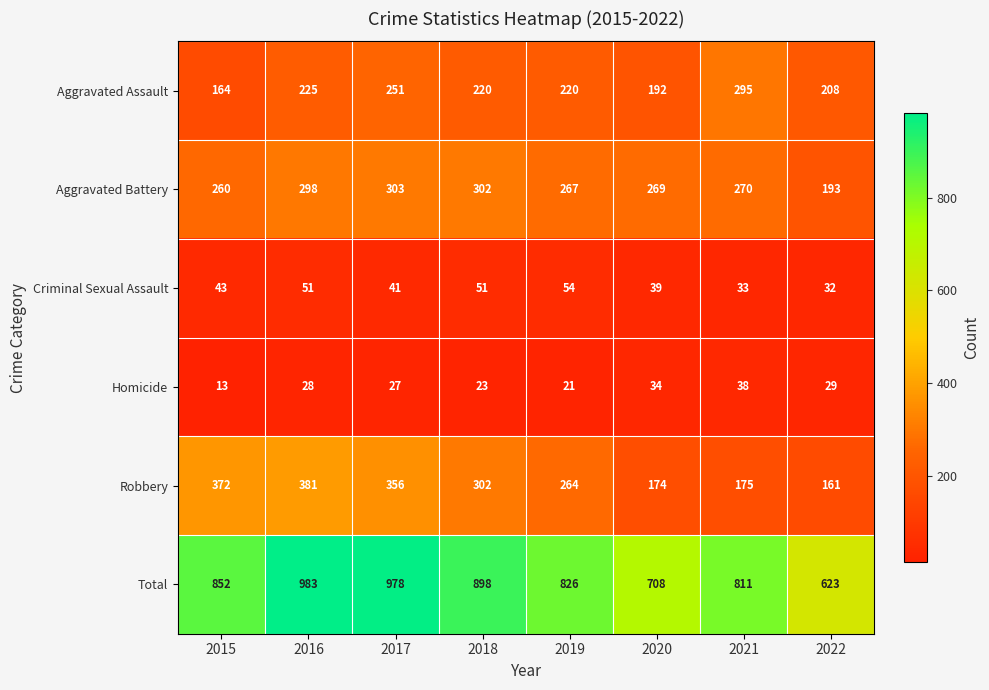

What is the difference between the maximum and minimum values in the Aggravated Assault series?

131